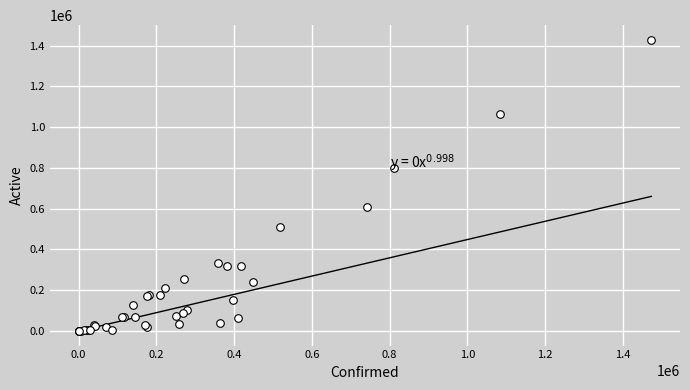

What Y value in the scatter plot is closest to 714288?

797818